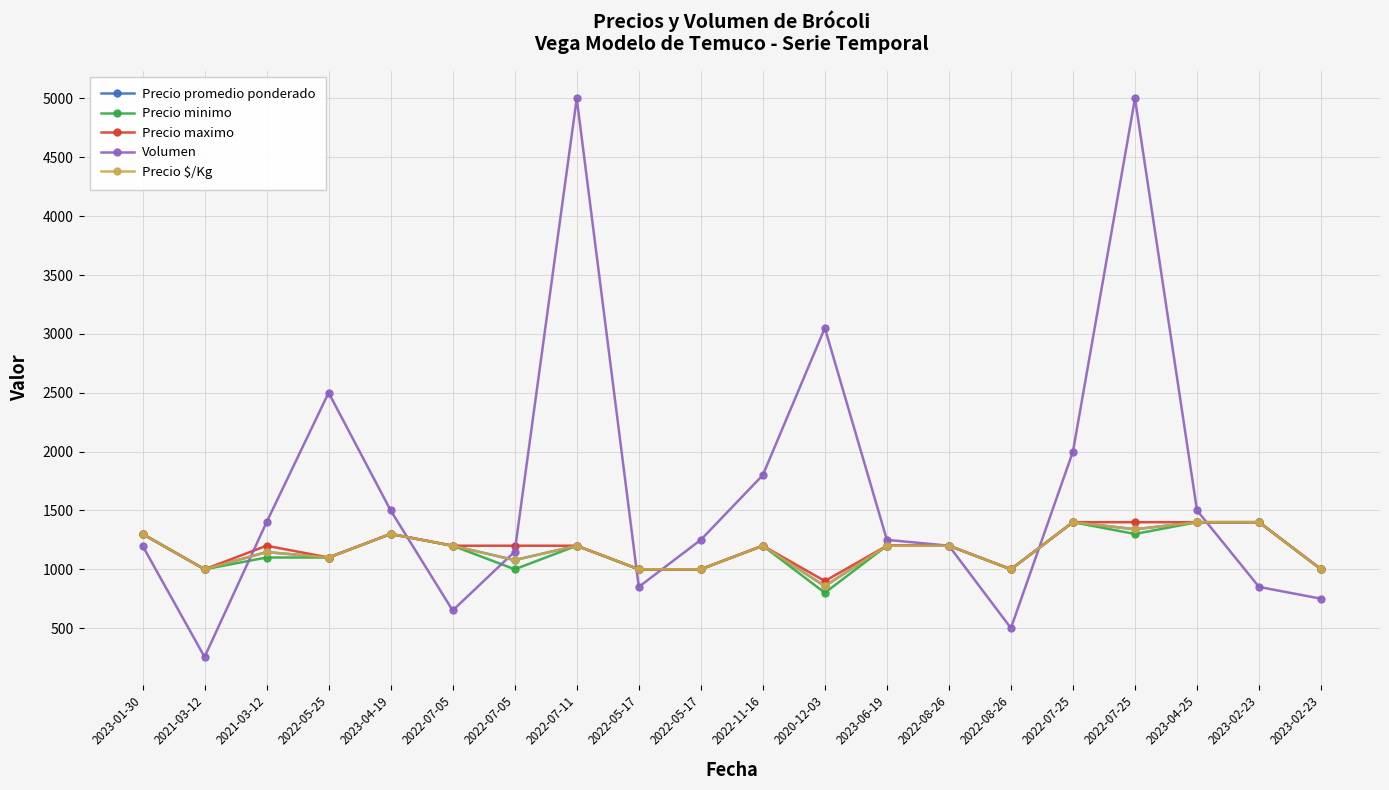

How many lines are shown in the chart?

5